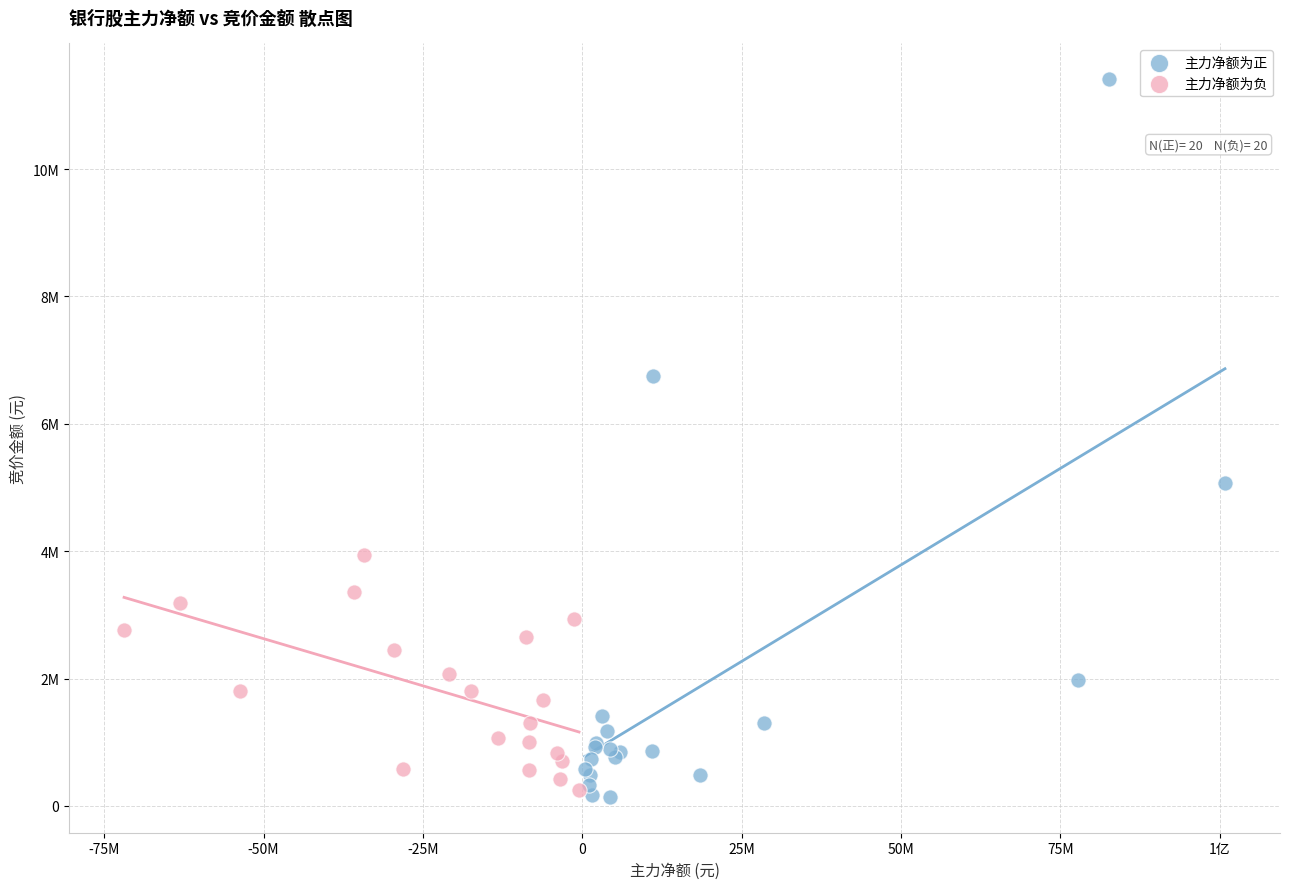

Which series has the largest Y range (max minus min)?

主力净额为正